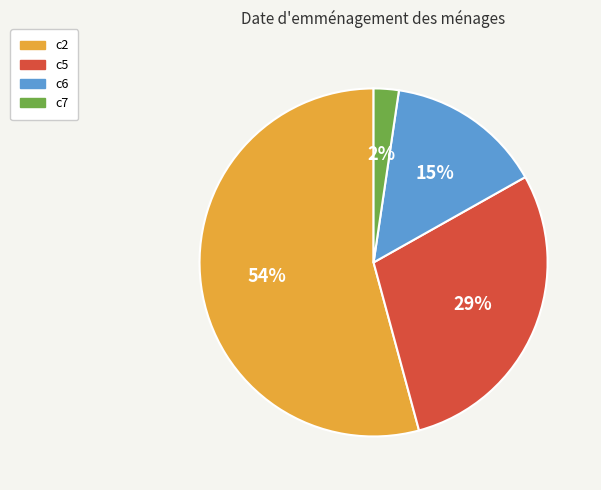

Which has a higher value, c7 or c6?

c6